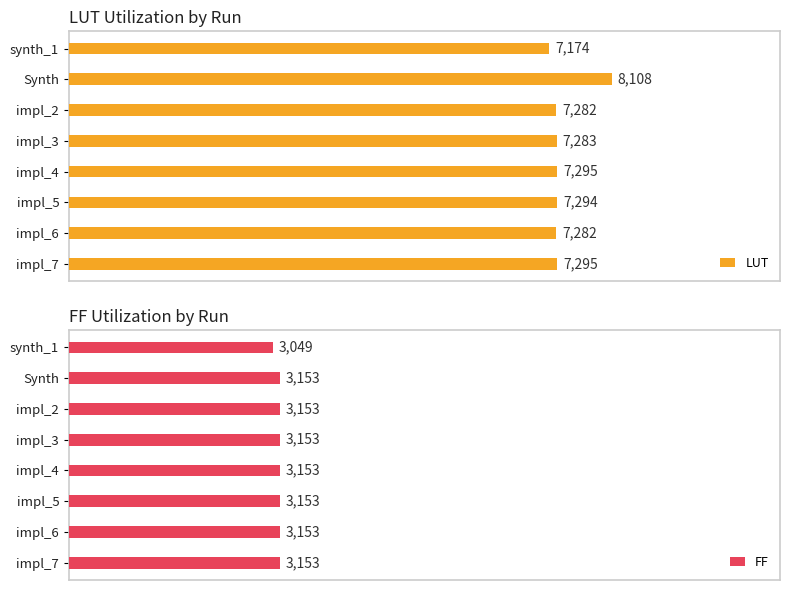

Reading right to left, list all the values displayed in this chart.

LUT: 7295	7282	7294	7295	7283	7282	8108	7174
FF: 3153	3153	3153	3153	3153	3153	3153	3049